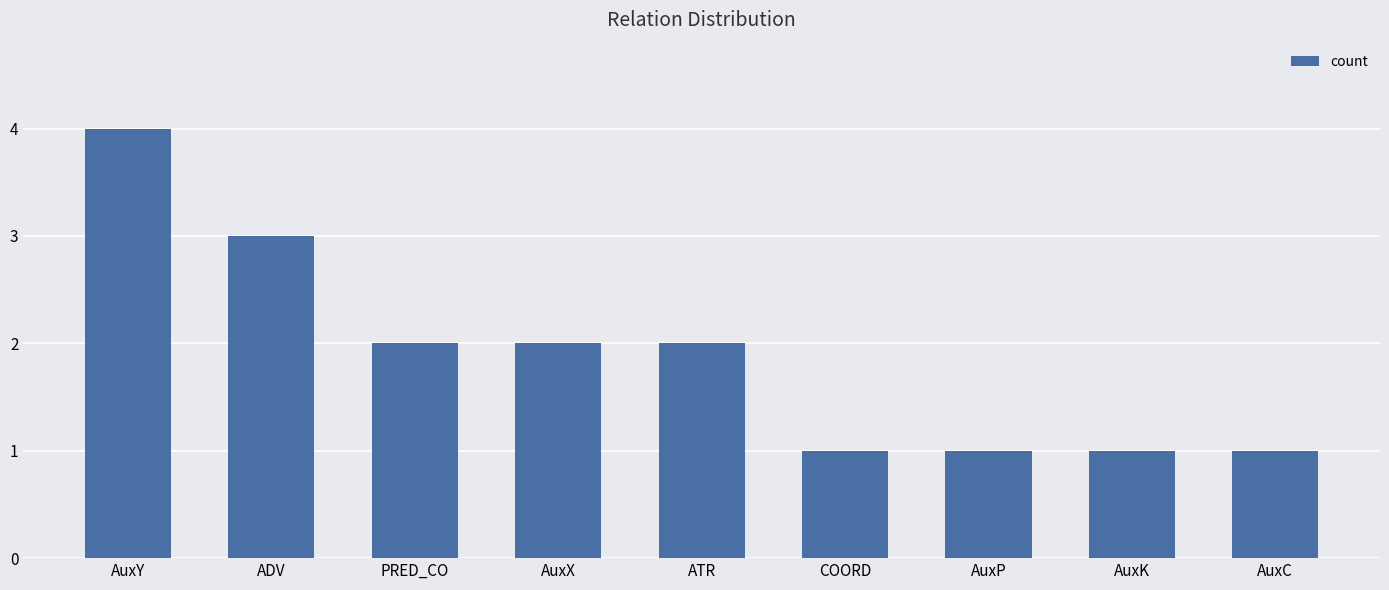

Reading right to left, list all the values displayed in this chart.

1	1	1	1	2	2	2	3	4